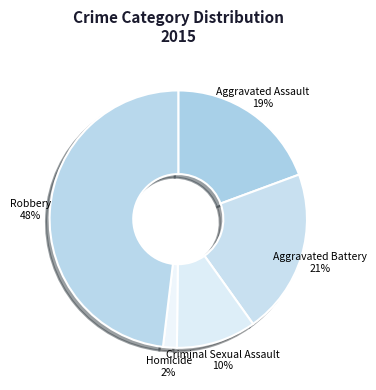

What percentage is the Homicide slice, to the nearest percent?

2%